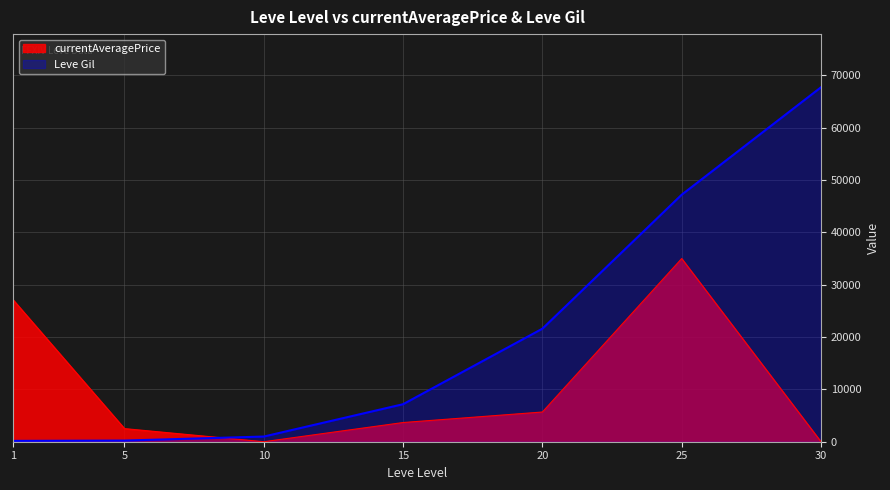

Is it true that currentAveragePrice equals 2507.0 at 5?

True